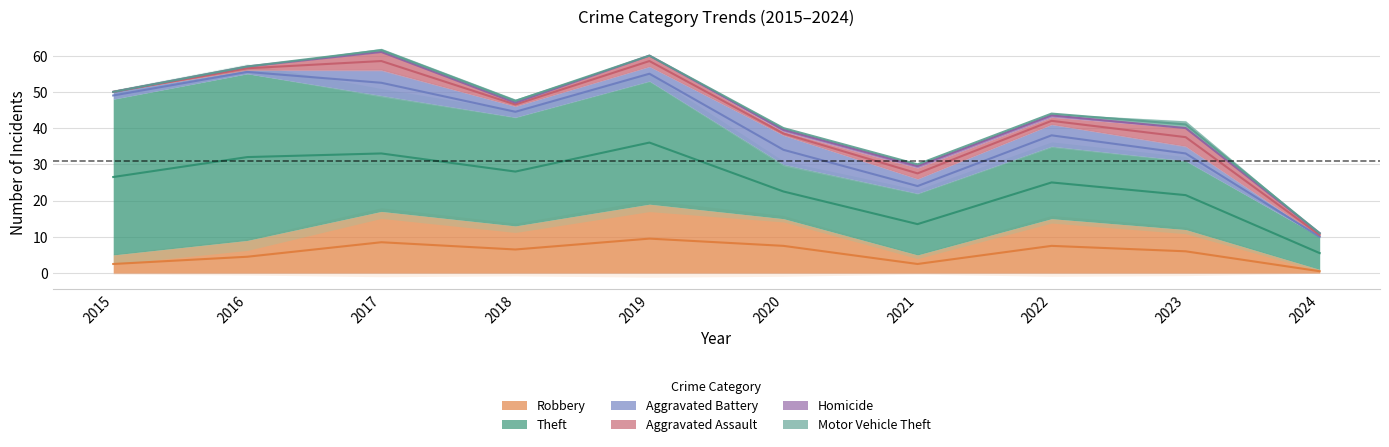

At 2019, list the series in order from largest to smallest.

Theft, Robbery, Aggravated Battery, Aggravated Assault, Homicide, Motor Vehicle Theft